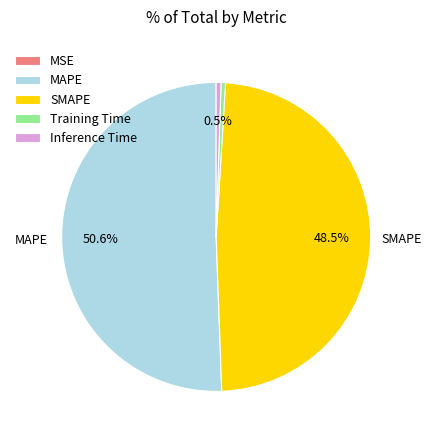

What percentage do MAPE and SMAPE together represent?

99.0%